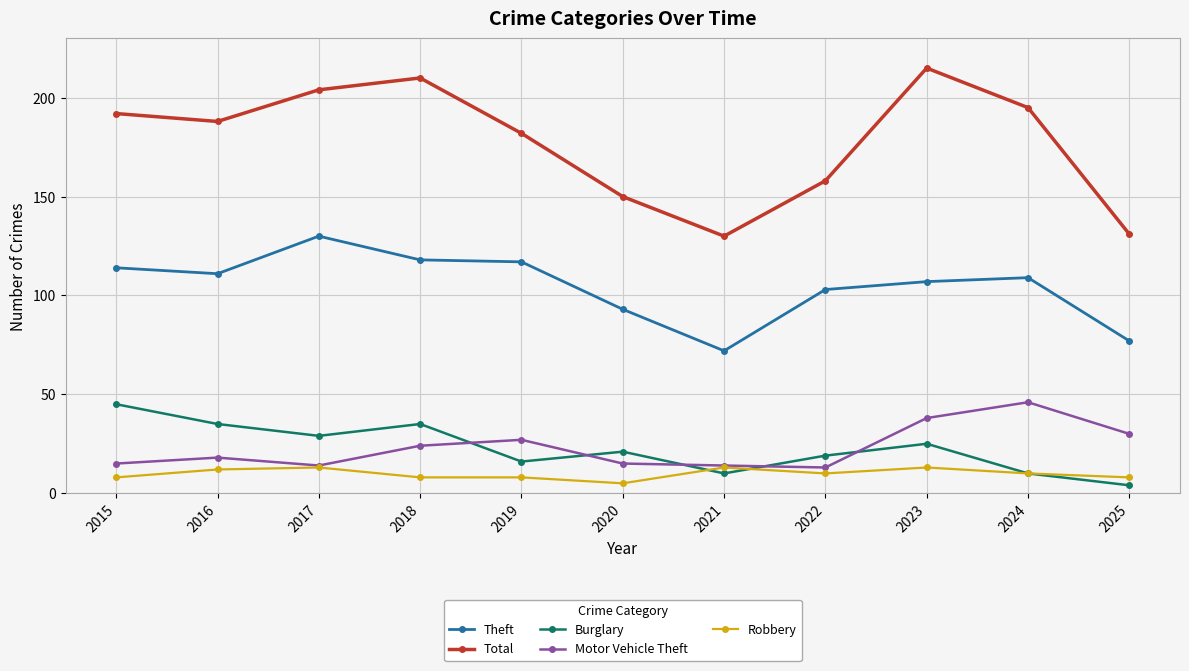

What is the greatest value displayed?

215